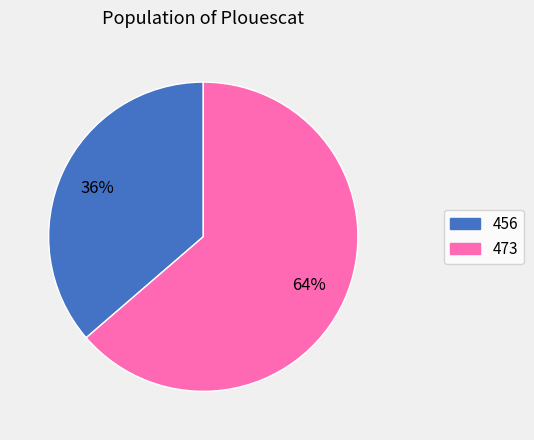

Count the number of slices in the pie.

2